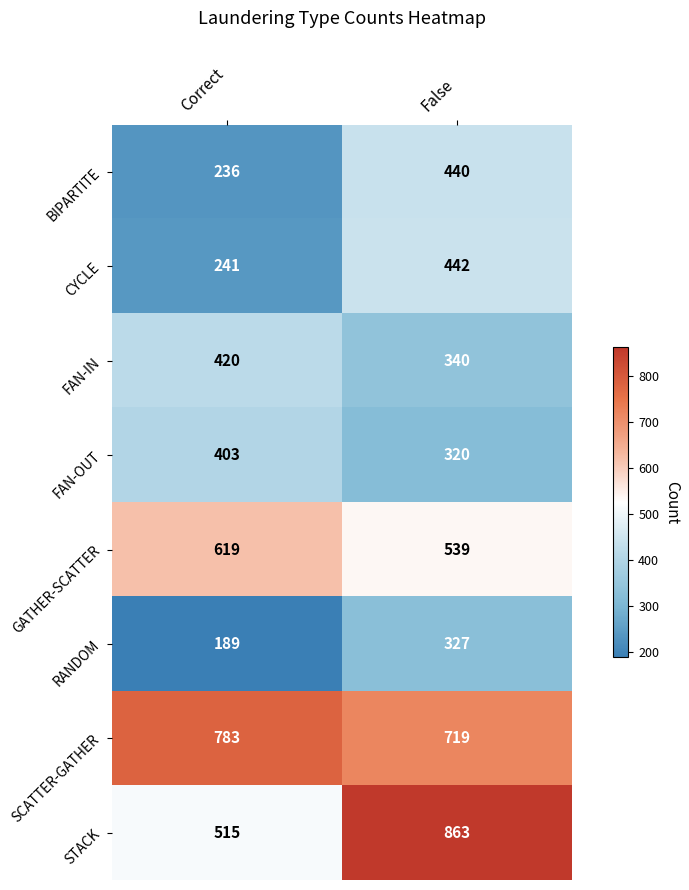

Is it true that CYCLE equals 298 at False?

False